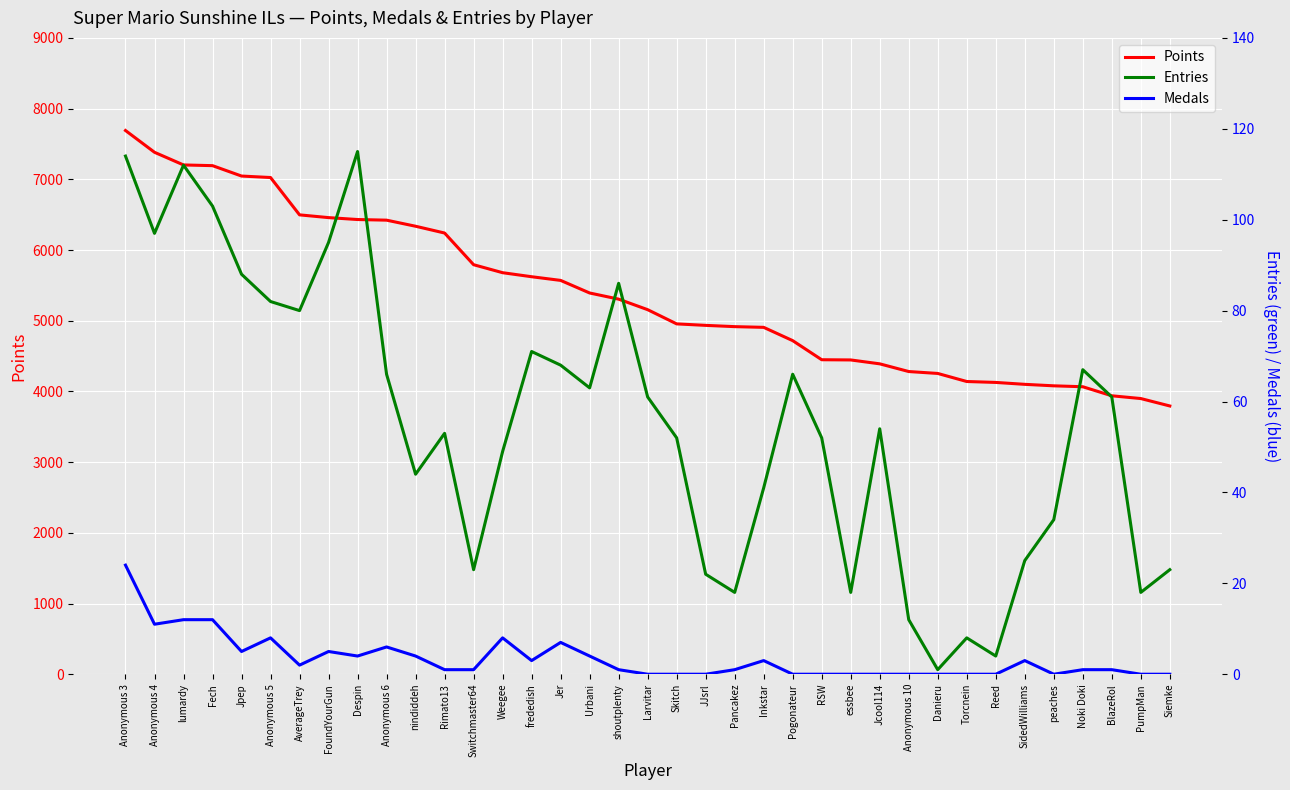

What position from the right is SidedWilliams?

6